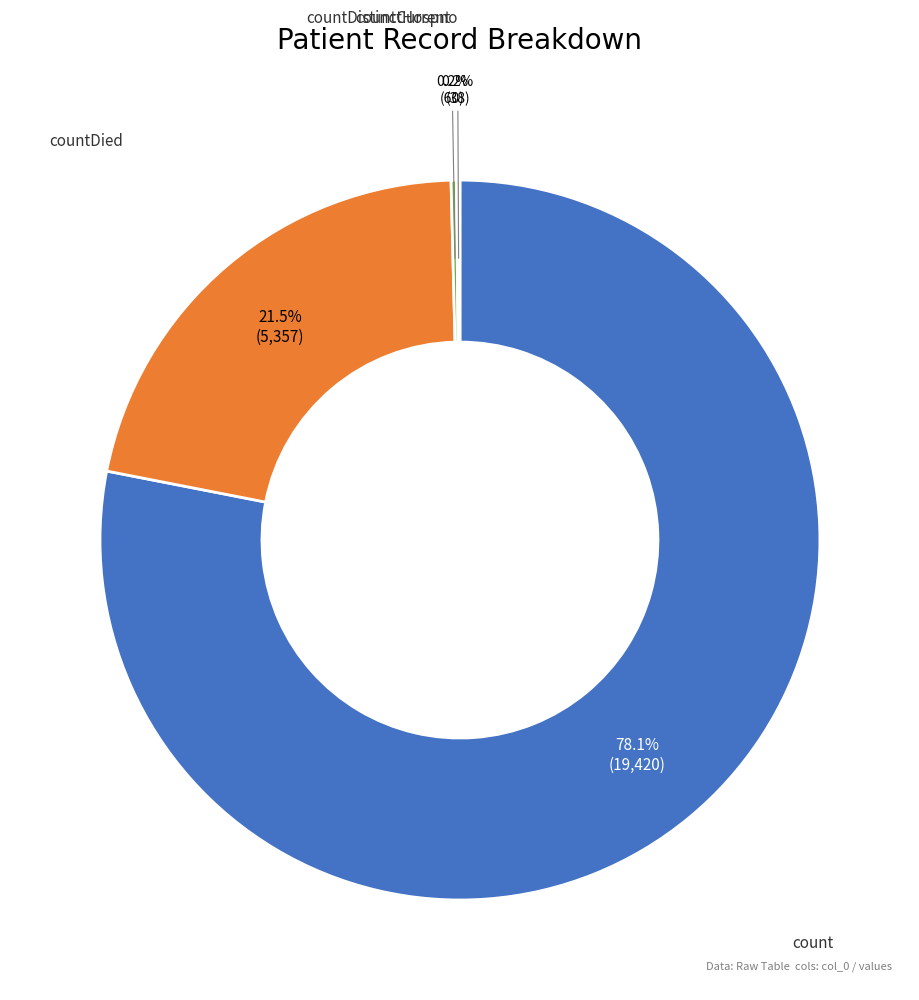

What is the largest slice in the pie chart?

count